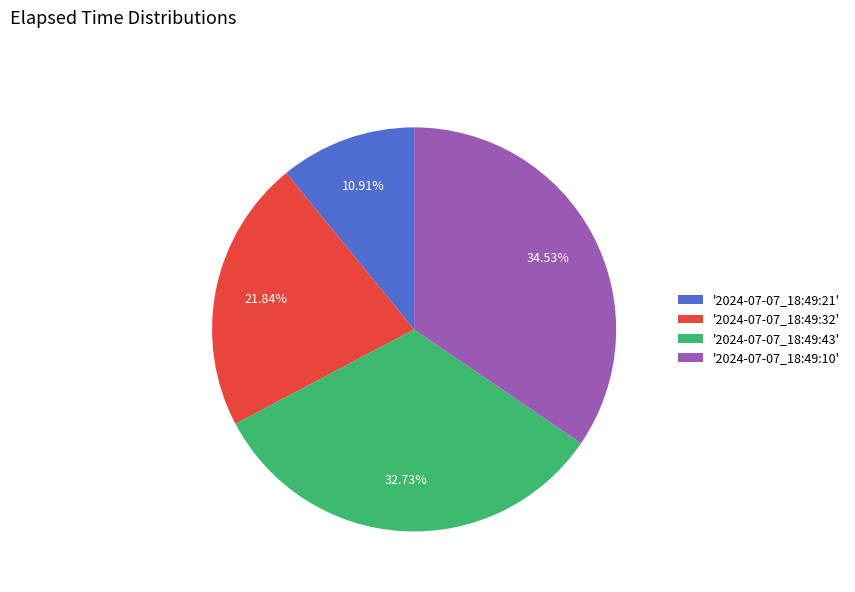

Rank the categories by value from lowest to highest.

'2024-07-07_18:49:21', '2024-07-07_18:49:32', '2024-07-07_18:49:43', '2024-07-07_18:49:10'